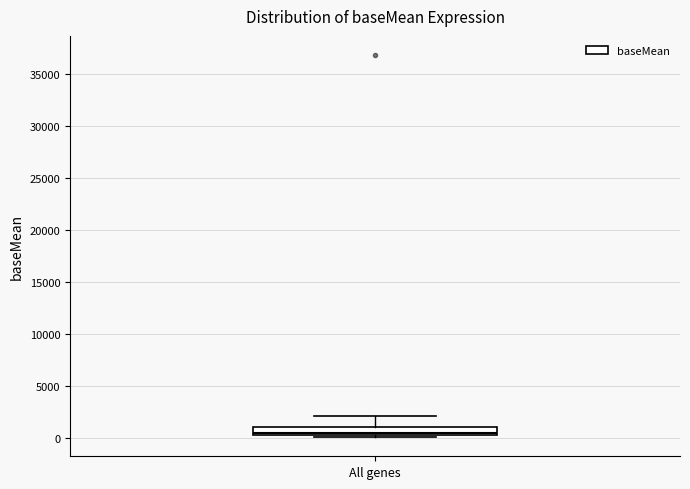

Read this box plot against the y-axis: the position of the median line, the range covered by the box, and the ends of both whiskers. The values are not printed on the chart, so give them approximately, as read against the axis.

median 500, box 0 to 1000, whiskers 0 (just below the box's lower edge) to 2000